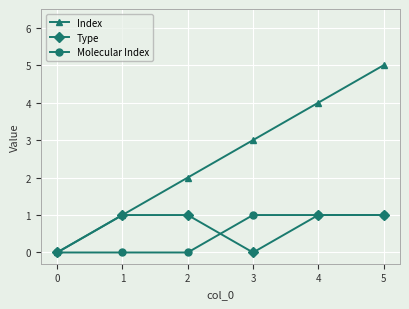

True or false: Index has more than 2 points higher than both neighbors.

False